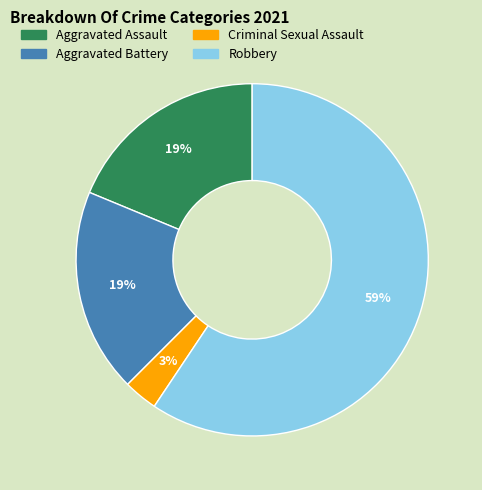

What is the largest slice in the pie chart?

Robbery